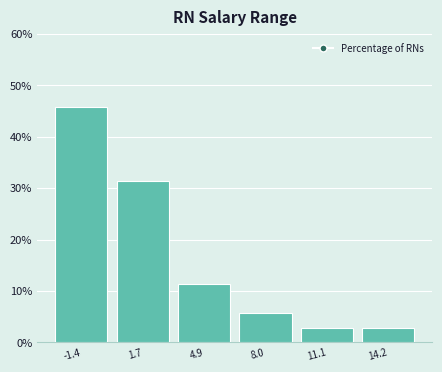

Reading left to right, transcribe this chart: for each bar, give the range it covers on the x-axis and its height. Neither the bar edges nor the heights are printed on the chart, so give them approximately, as read against the axes.

-3.0 to 0.0: 46
0.0 to 3.5: 31
3.5 to 6.5: 11
6.5 to 9.5: 6
9.5 to 12.5: 3
12.5 to 16.0: 3